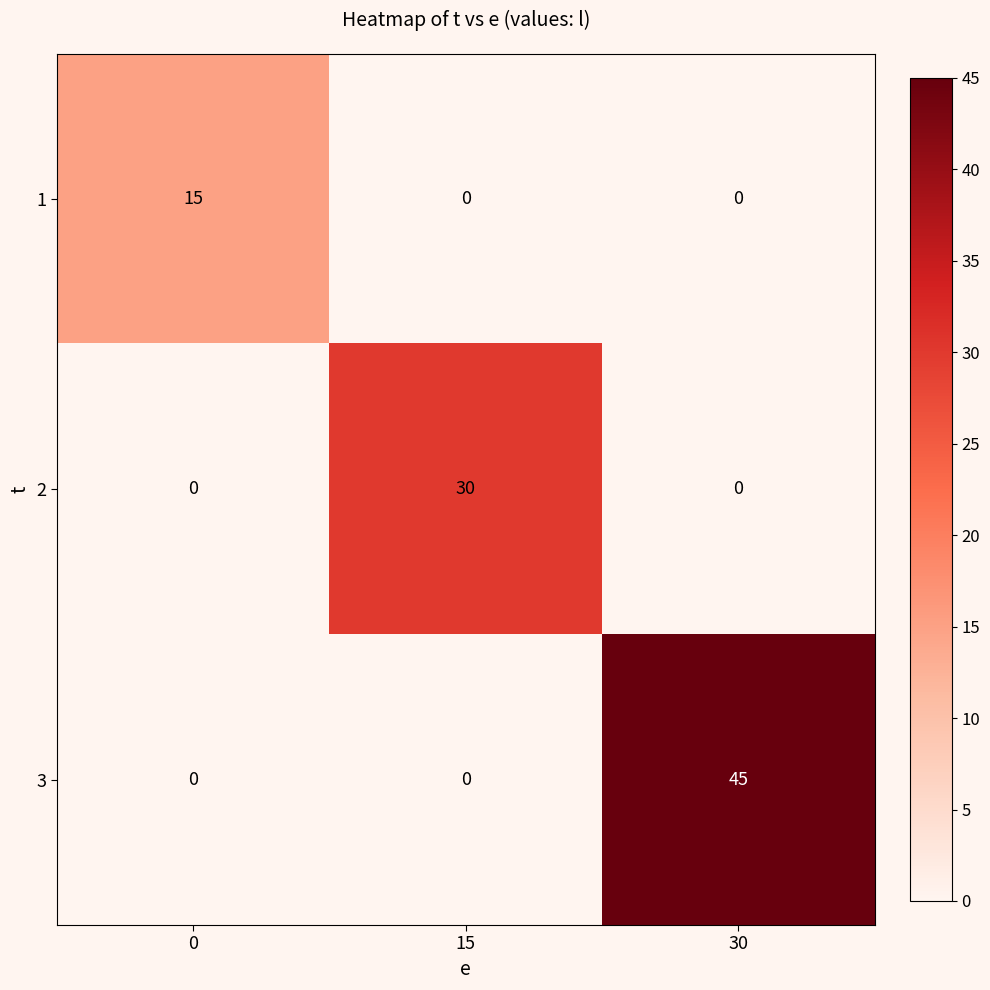

What value does the 2 series have at 15, to the nearest 5?

30